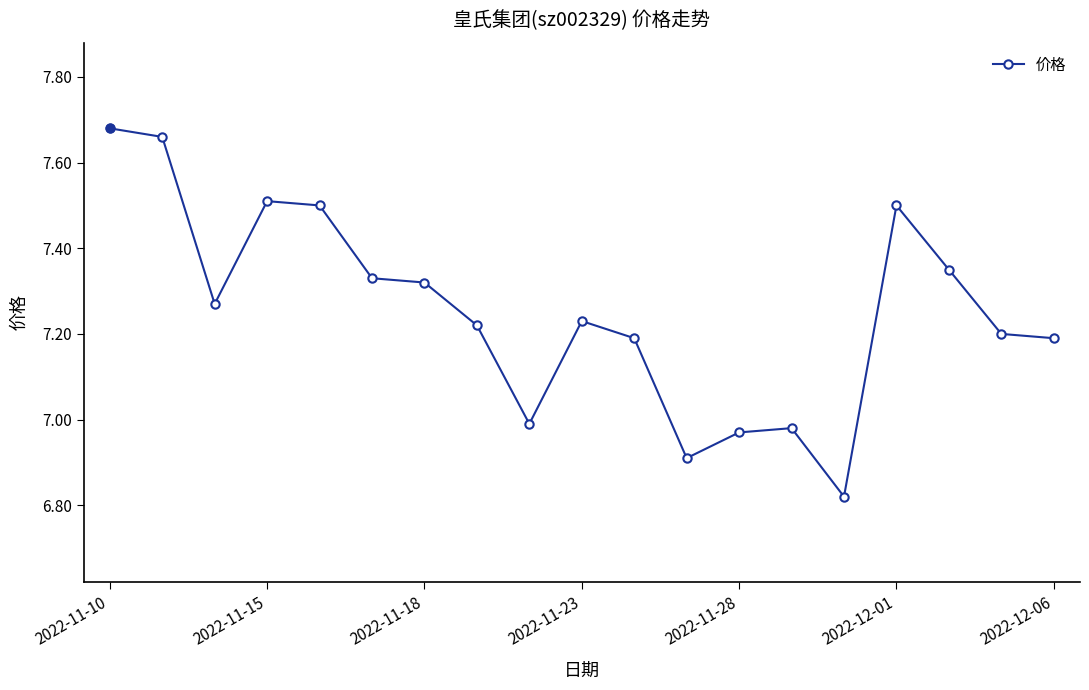

What is the value of the 12th point from the left?

6.9